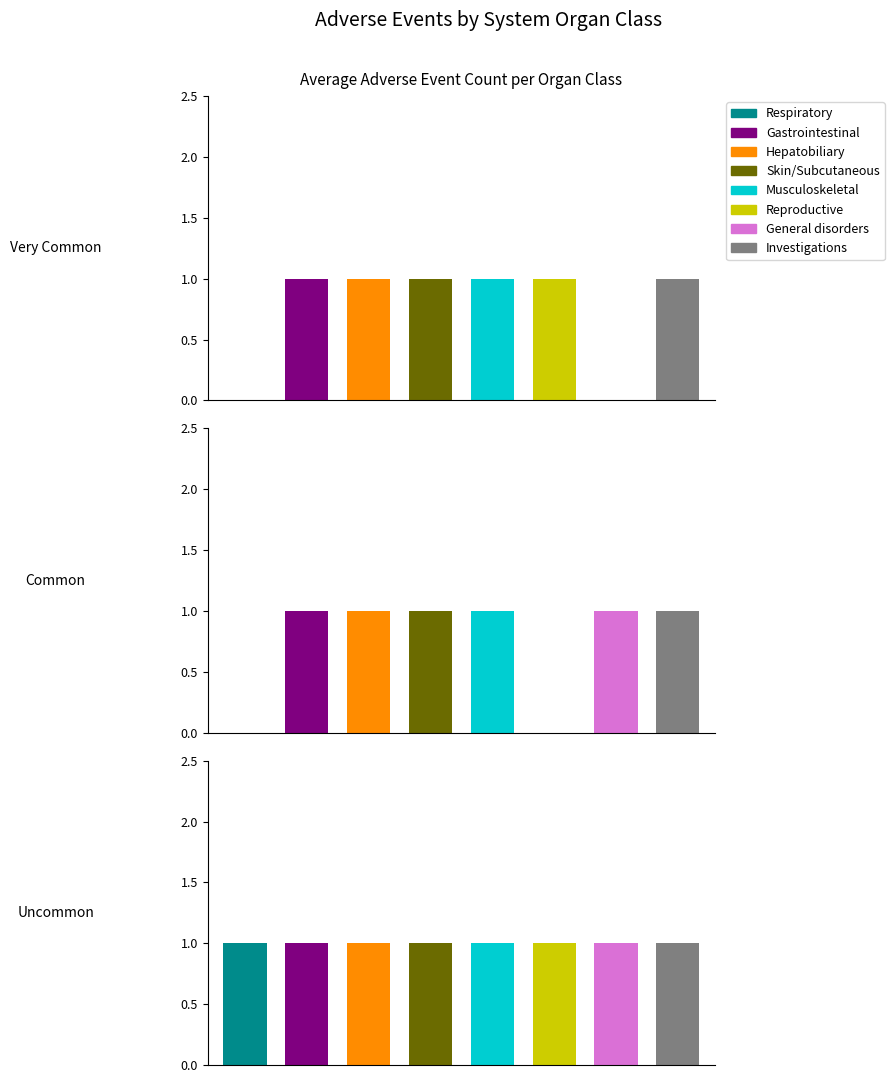

The value of Common at 4 is 2. True or false?

False